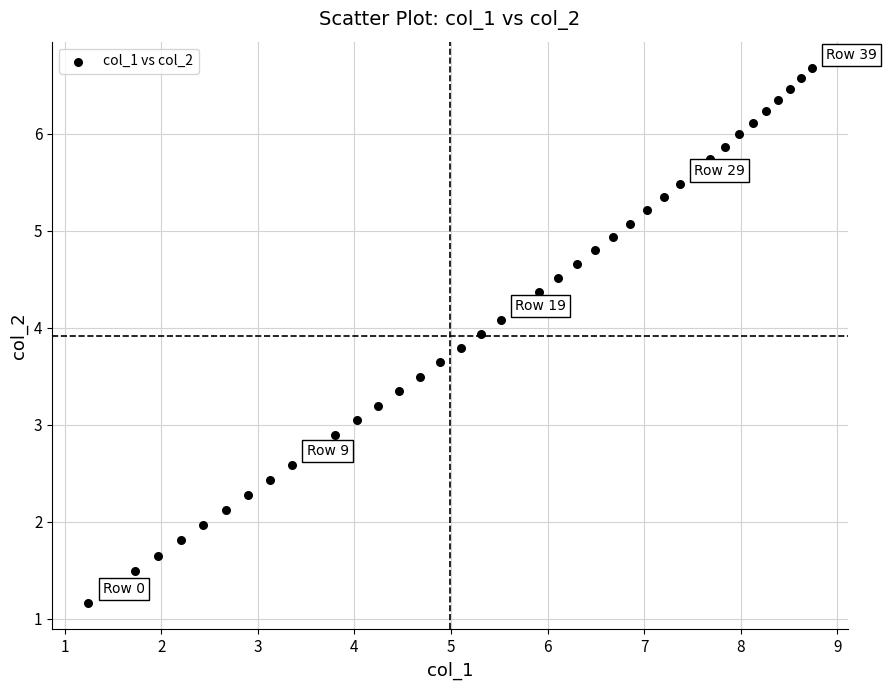

What is the range of Y values (max minus min)?

5.5